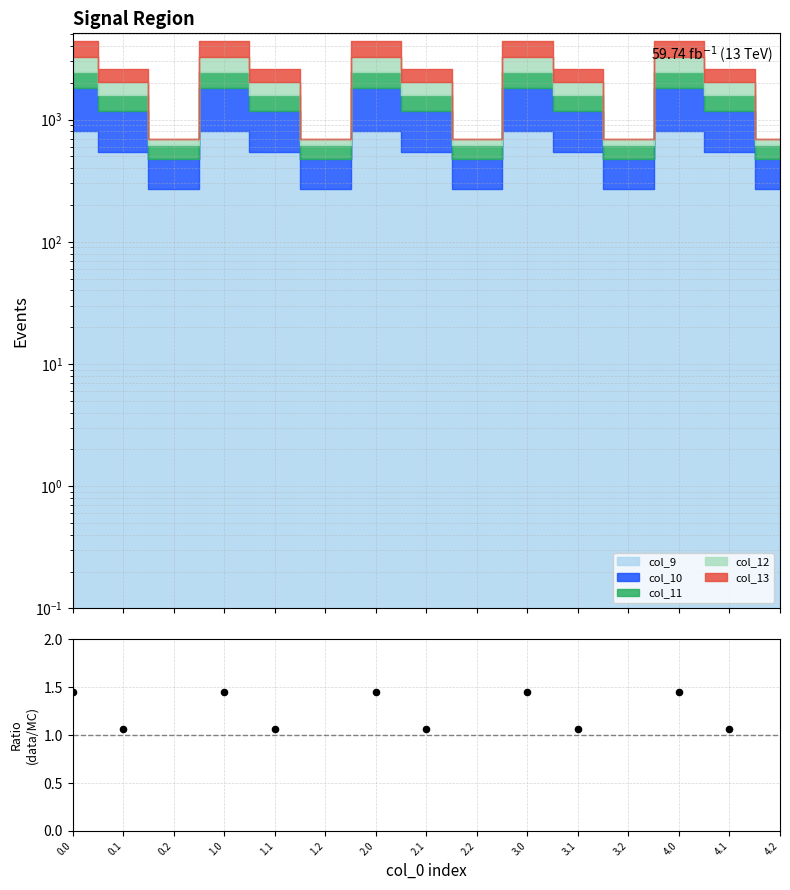

Which has a higher value, 3.2 or 2.1?

2.1